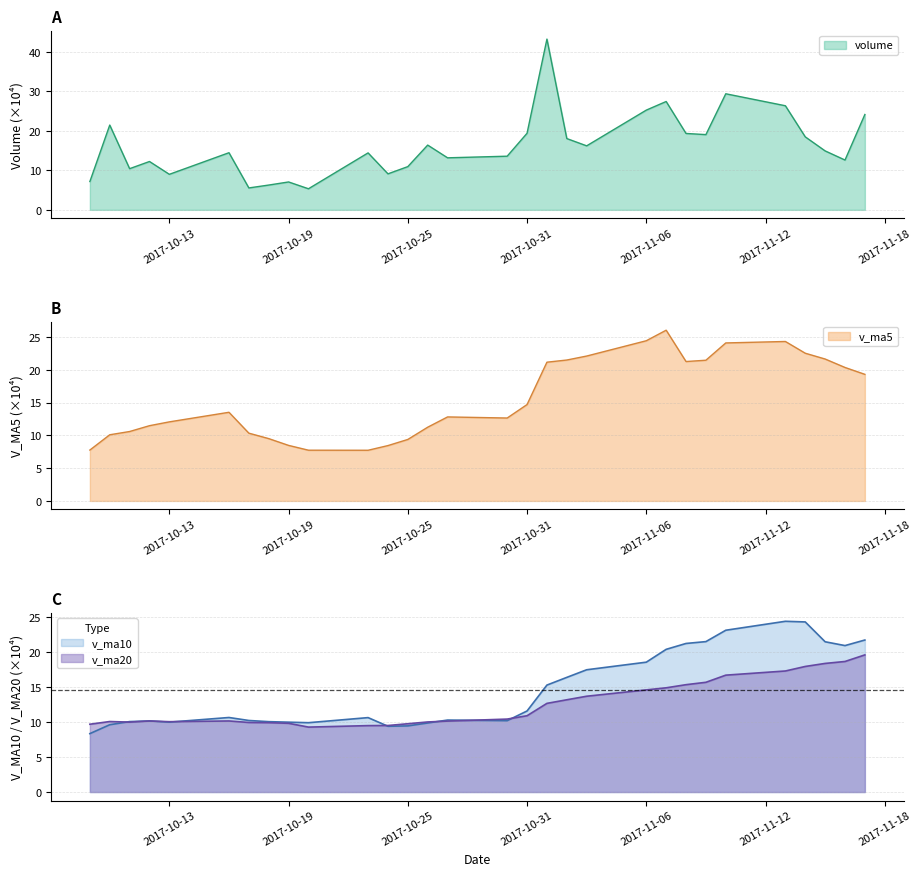

What is the maximum value for v_ma10?

24.4